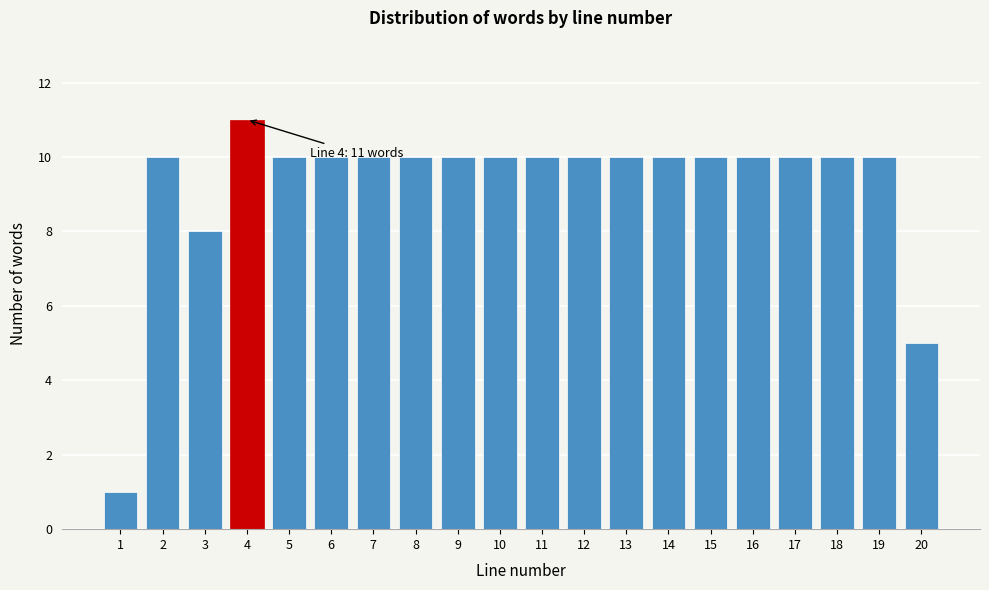

Reading left to right, extract all data points from this chart.

1=1	2=10	3=8	4=11	5=10	6=10	7=10	8=10	9=10	10=10	11=10	12=10	13=10	14=10	15=10	16=10	17=10	18=10	19=10	20=5